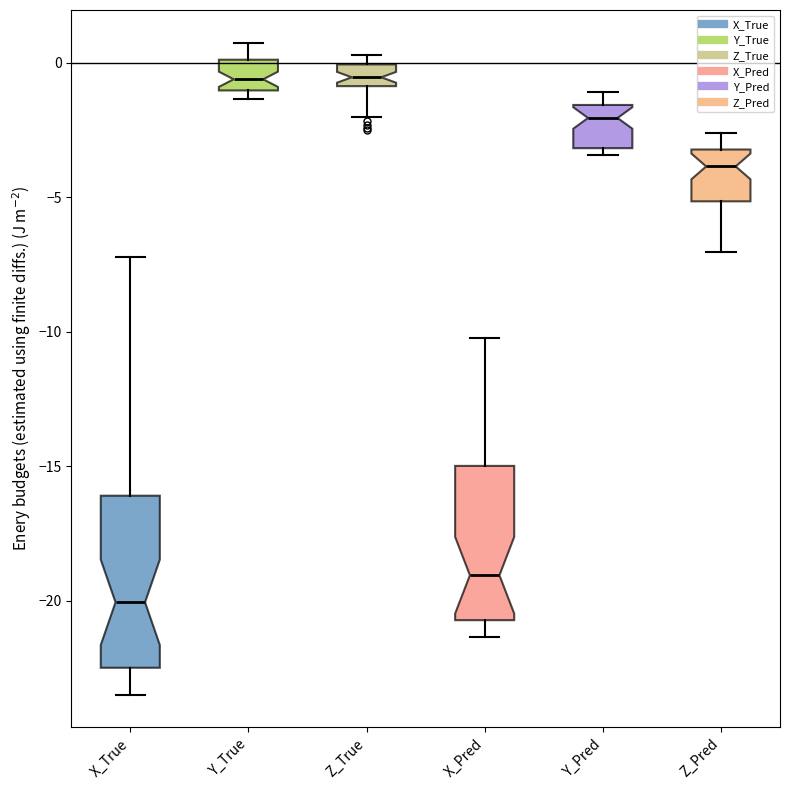

Reading left to right, read every box against the y-axis: the position of its median line, the range the box covers, and the ends of its whiskers. The values are not printed on the chart, so give them approximately, as read against the axis.

X_True: median -20.0, box -22.5 to -16.0, whiskers -23.5 to -7.0
Y_True: median -0.5, box -1.0 to 0.0, whiskers -1.5 to 1.0
Z_True: median -0.5, box -1.0 to 0.0, whiskers -2.0 to 0.5
X_Pred: median -19.0, box -20.5 to -15.0, whiskers -21.5 to -10.0
Y_Pred: median -2.0, box -3.0 to -1.5, whiskers -3.5 to -1.0
Z_Pred: median -4.0, box -5.0 to -3.0, whiskers -7.0 to -2.5